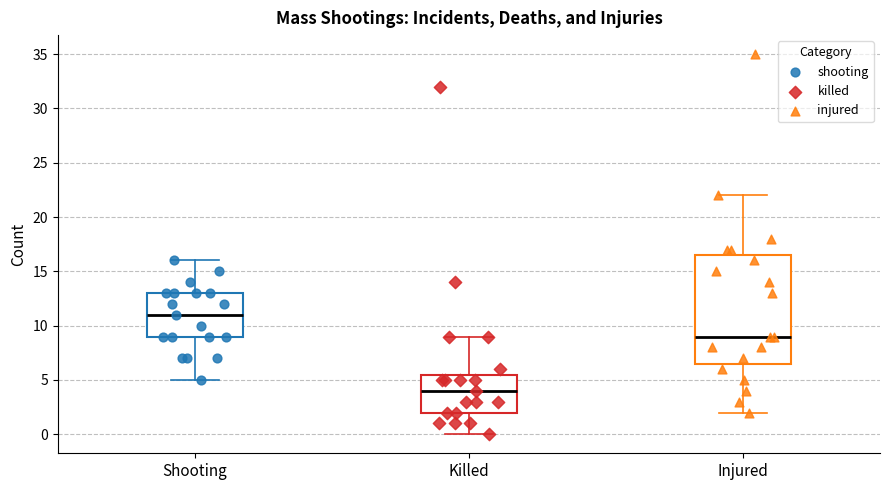

Reading left to right, transcribe this box plot: for each box, give where its median line is, the range the box spans, and where its two whiskers end, as read against the y-axis. The values are not printed on the chart, so give them approximately, as read against the axis.

Shooting: median 11.0, box 9.0 to 13.0, whiskers 5.0 to 16.0
Killed: median 4.0, box 2.0 to 5.5, whiskers 0.0 to 9.0
Injured: median 9.0, box 6.5 to 16.5, whiskers 2.0 to 22.0